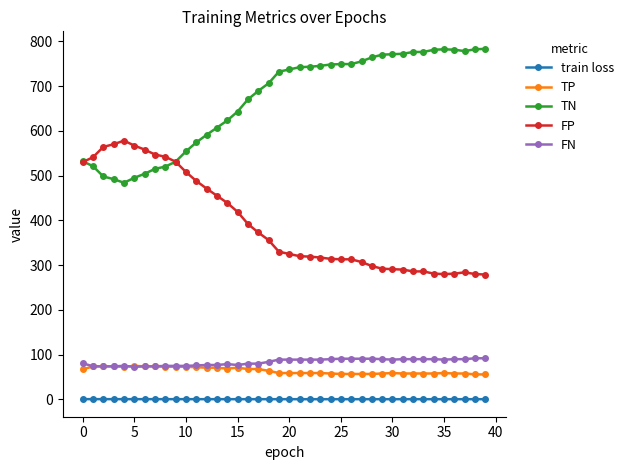

What is the minimum value for TN?

484.0